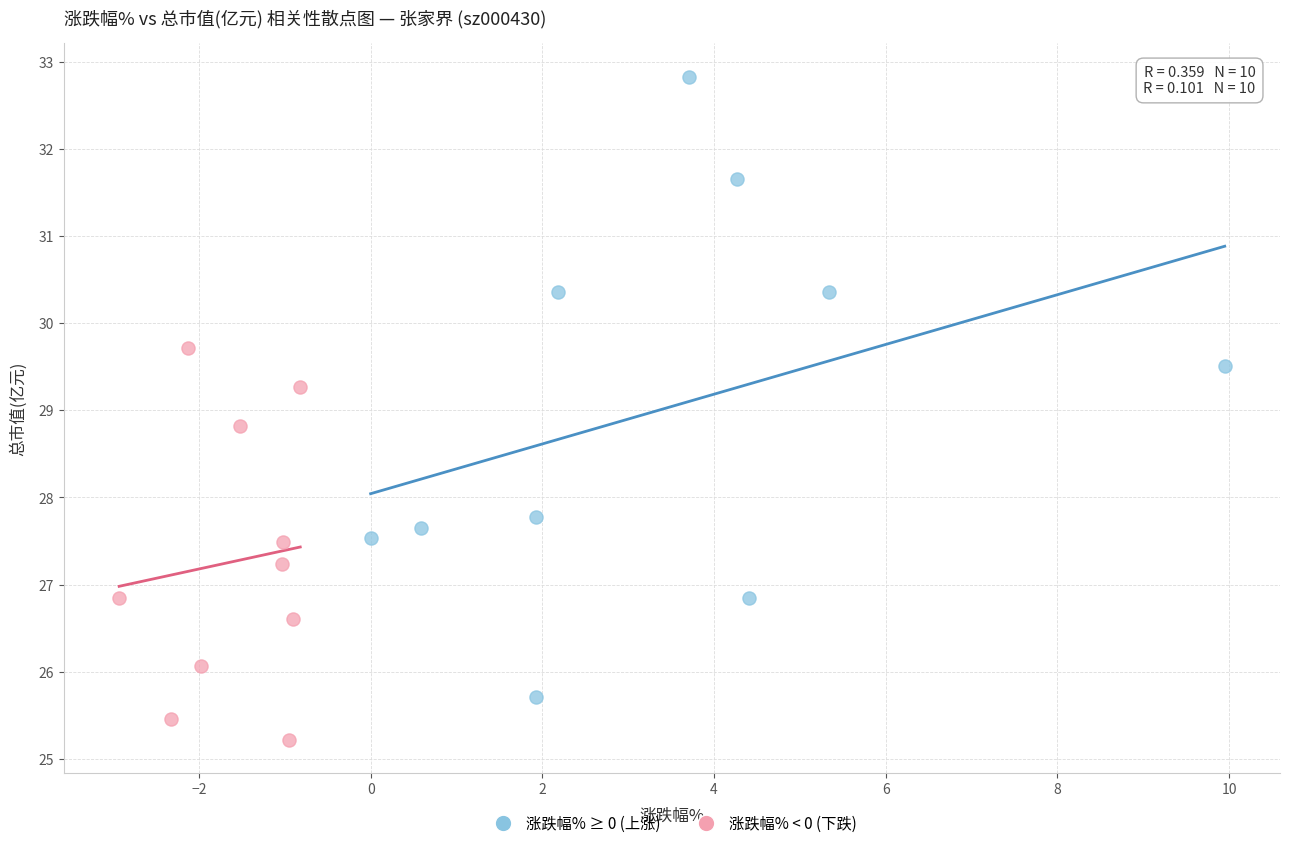

What are all the series names shown in the legend?

涨跌幅% ≥ 0 (上涨), 涨跌幅% < 0 (下跌)